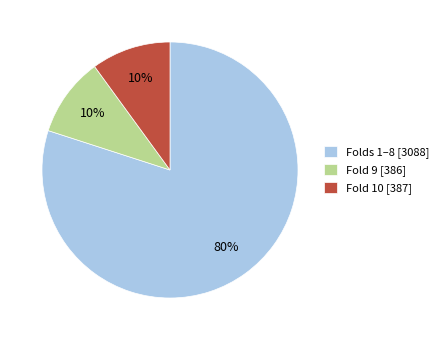

Does Folds 1–8 [3088] represent more than half of the total?

Yes